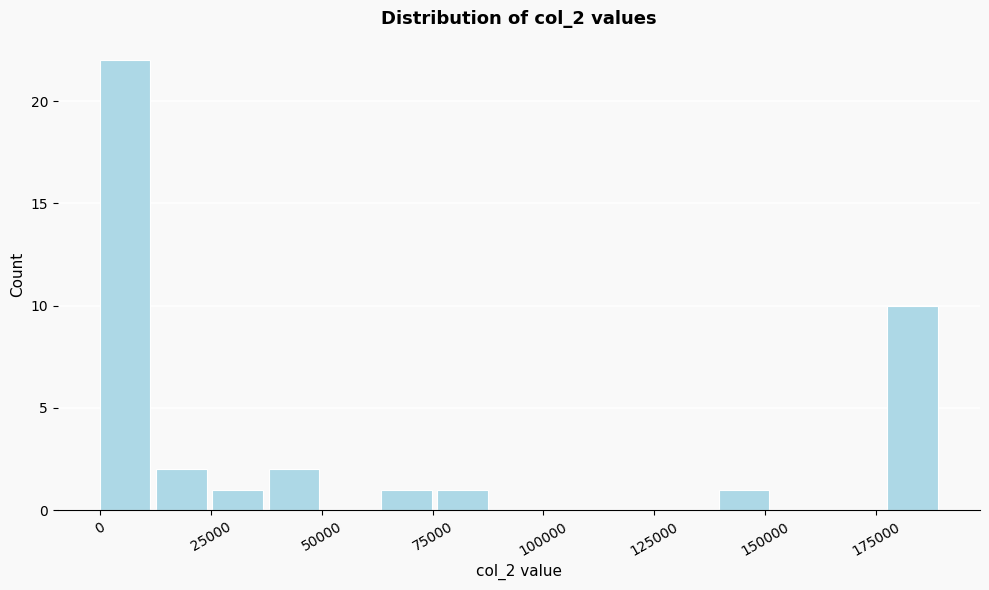

Read against the x-axis, roughly where is the centre of the tallest bar?

5000